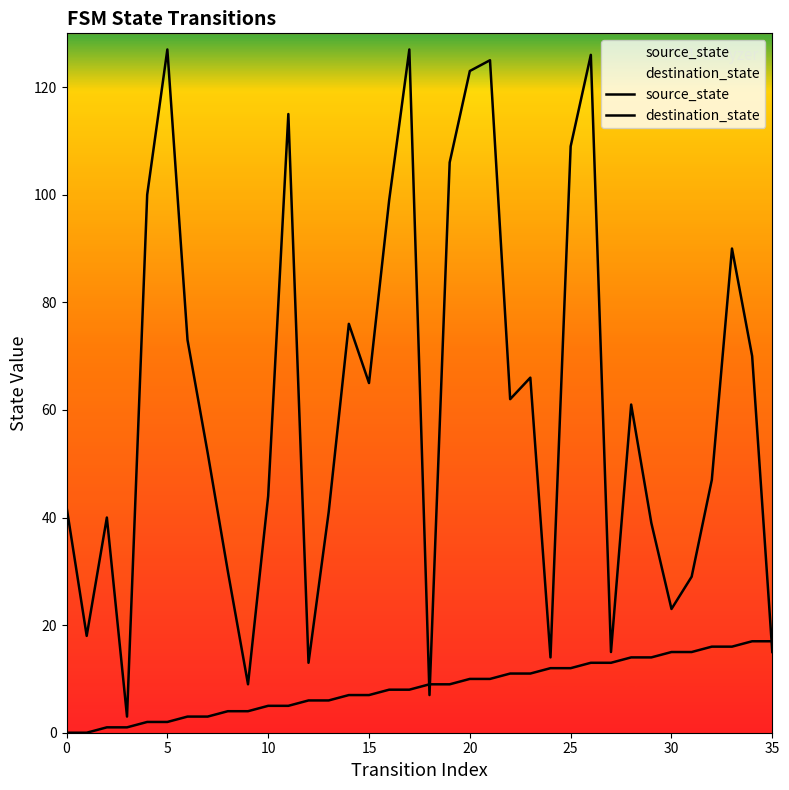

The value of destination_state at 24 is 14. True or false?

True